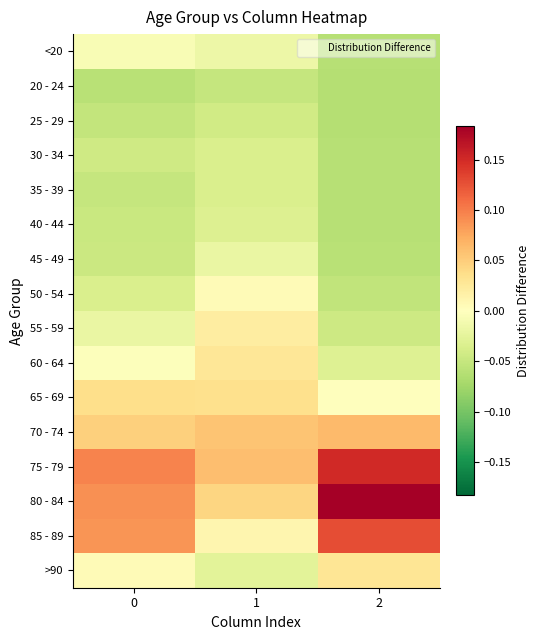

Which series changed the most between 0 and 2?

80 - 84